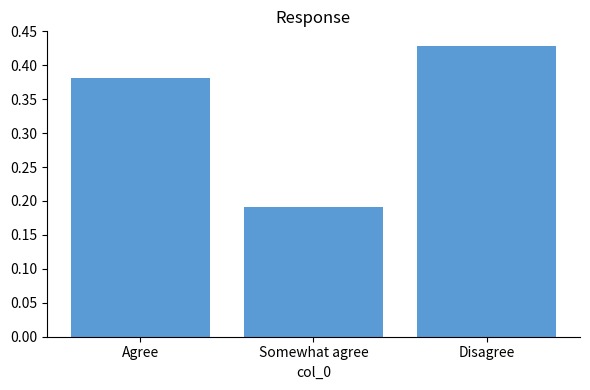

Count the number of data series in this chart.

1